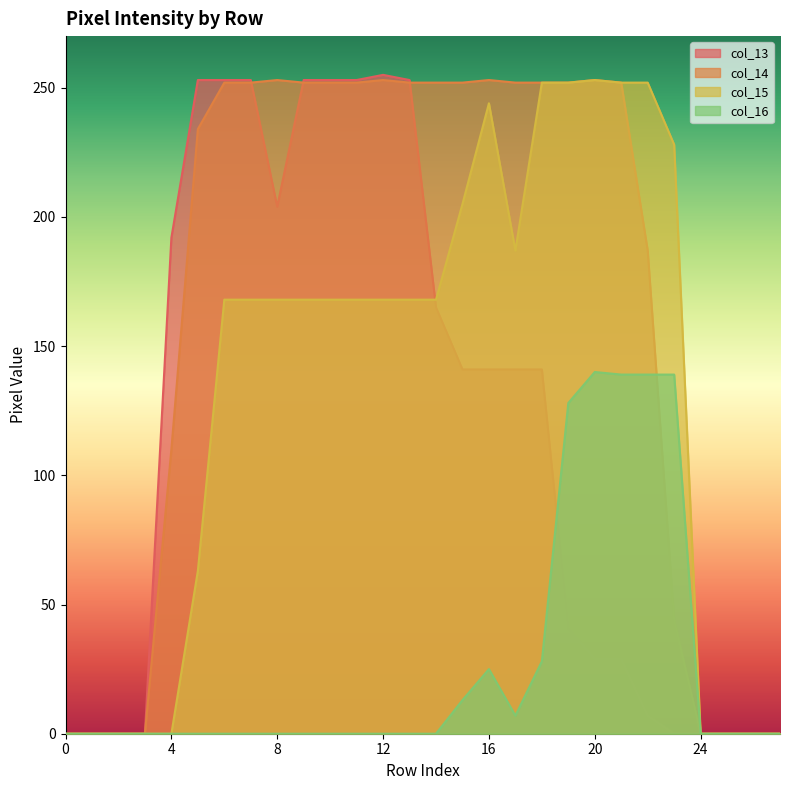

The col_14 series shows 124 at 14. True or false?

False